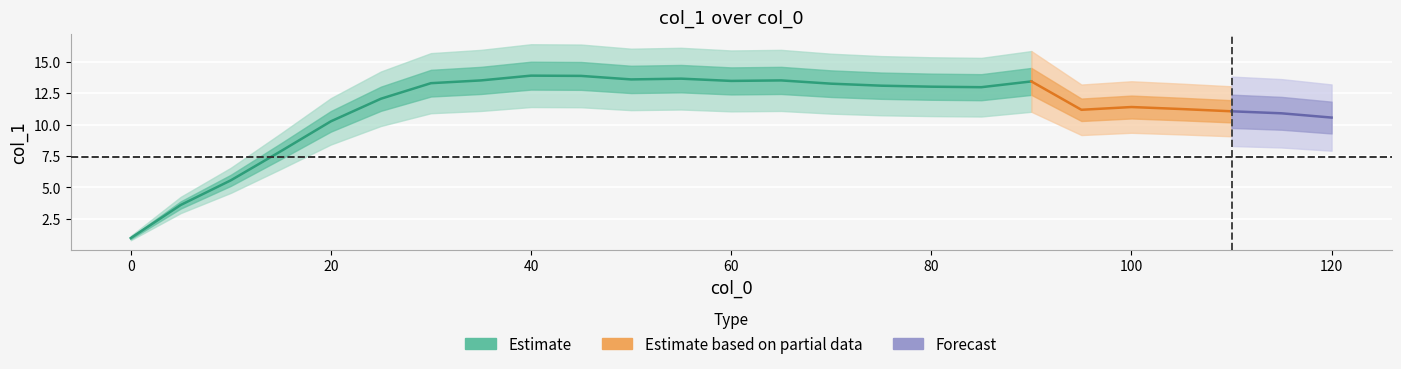

List the labels in order of value, largest first.

40.0, 45.0, 55.0, 50.0, 35.0, 65.0, 60.0, 90.0, 30.0, 70.0, 75.0, 80.0, 85.0, 25.0, 100.0, 105.0, 95.0, 110.0, 115.0, 120.0, 20.0, 15.0, 10.0, 5.0, 0.0